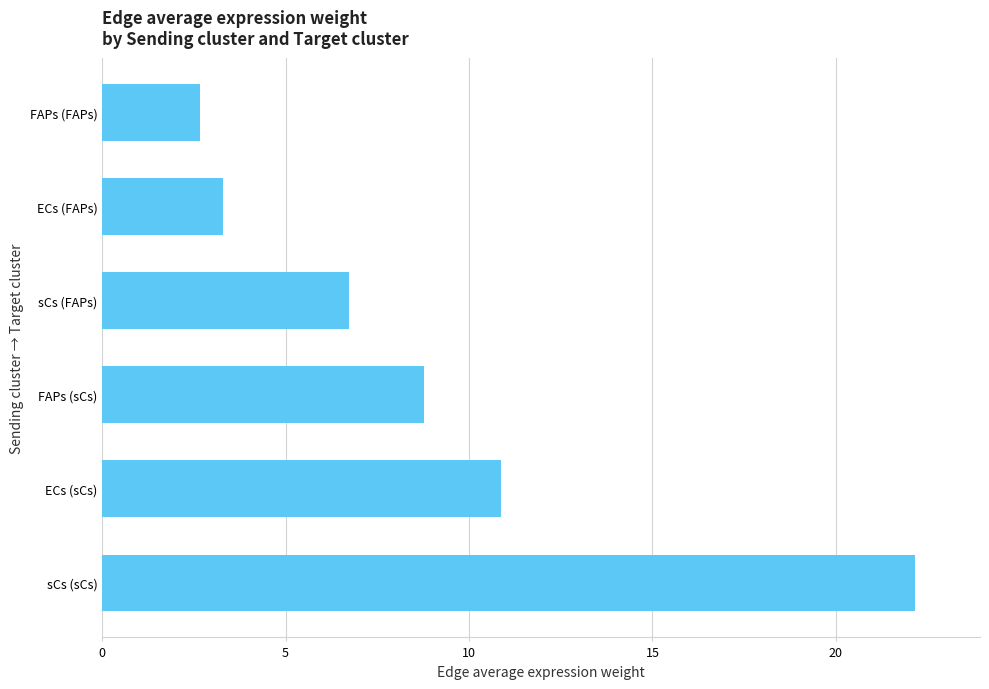

The chart shows a value of 1.9 at FAPs (sCs). True or false?

False